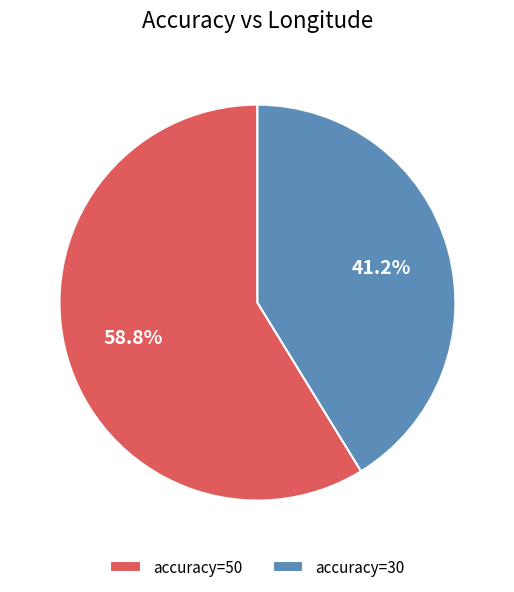

How many slices are in this pie chart?

2